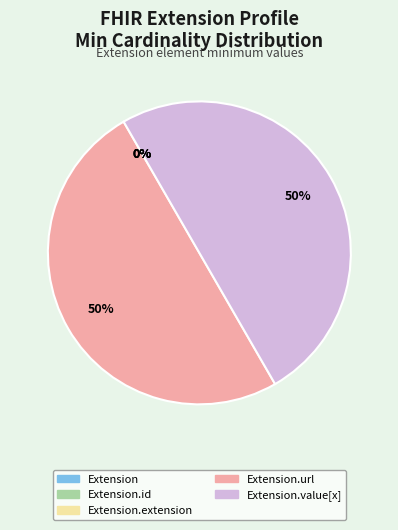

The Extension slice represents 0% of the pie. True or false?

True